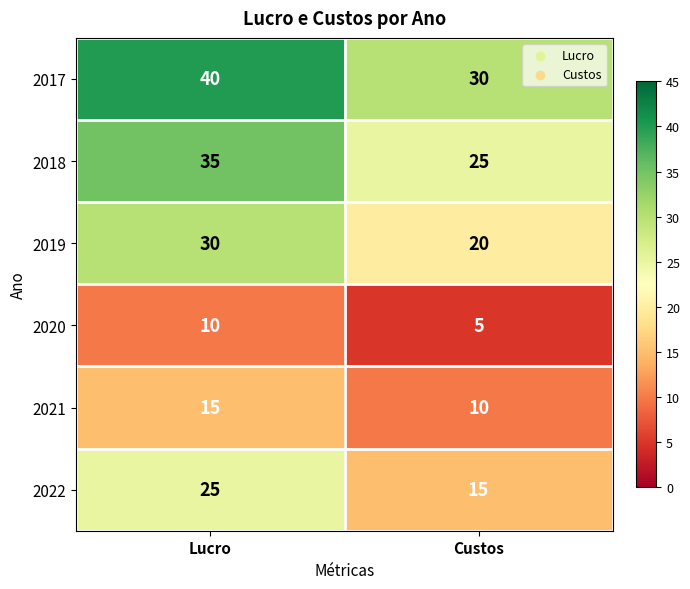

What is the highest value of the 2018 series?

35